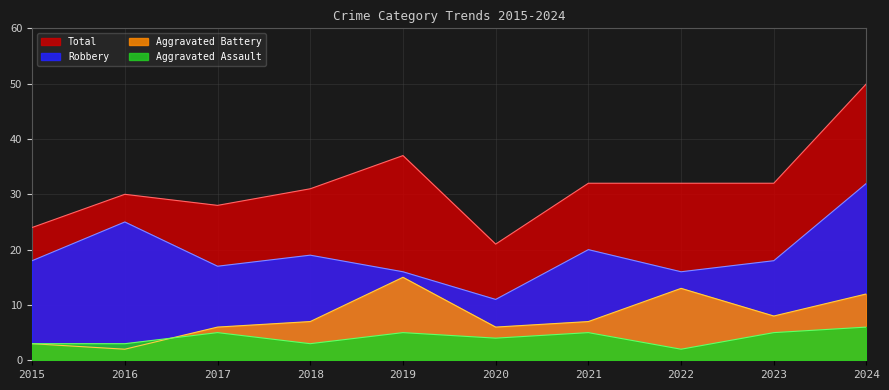

How many data points in Aggravated Battery are less than 7?

4